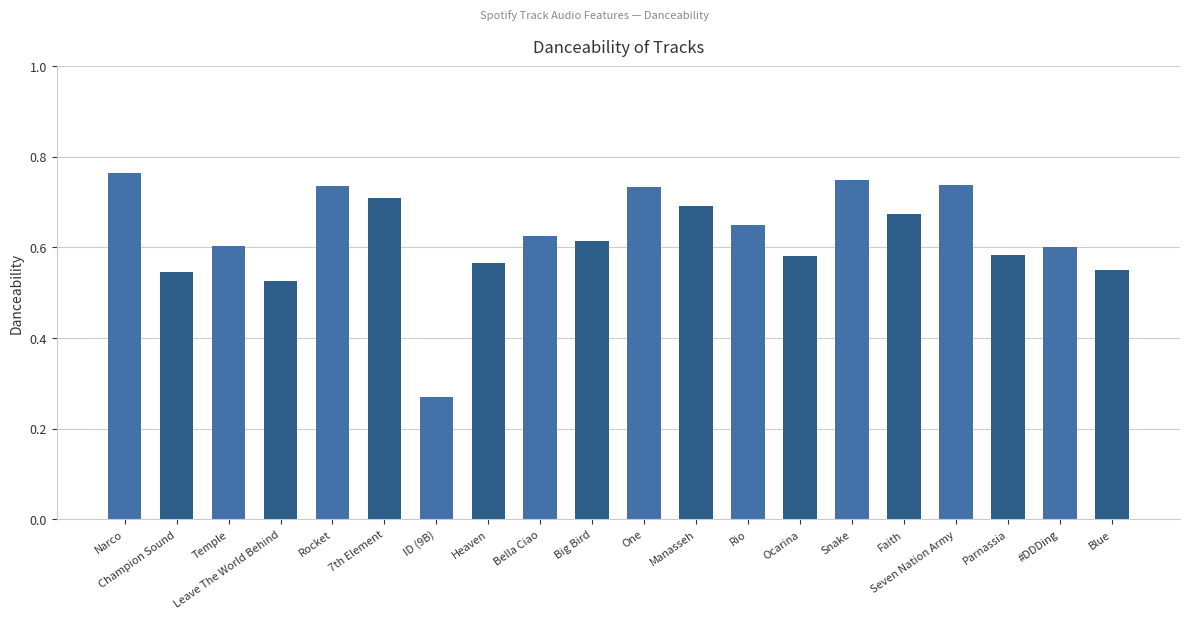

What is the difference between the values at Champion Sound and Big Bird?

0.1